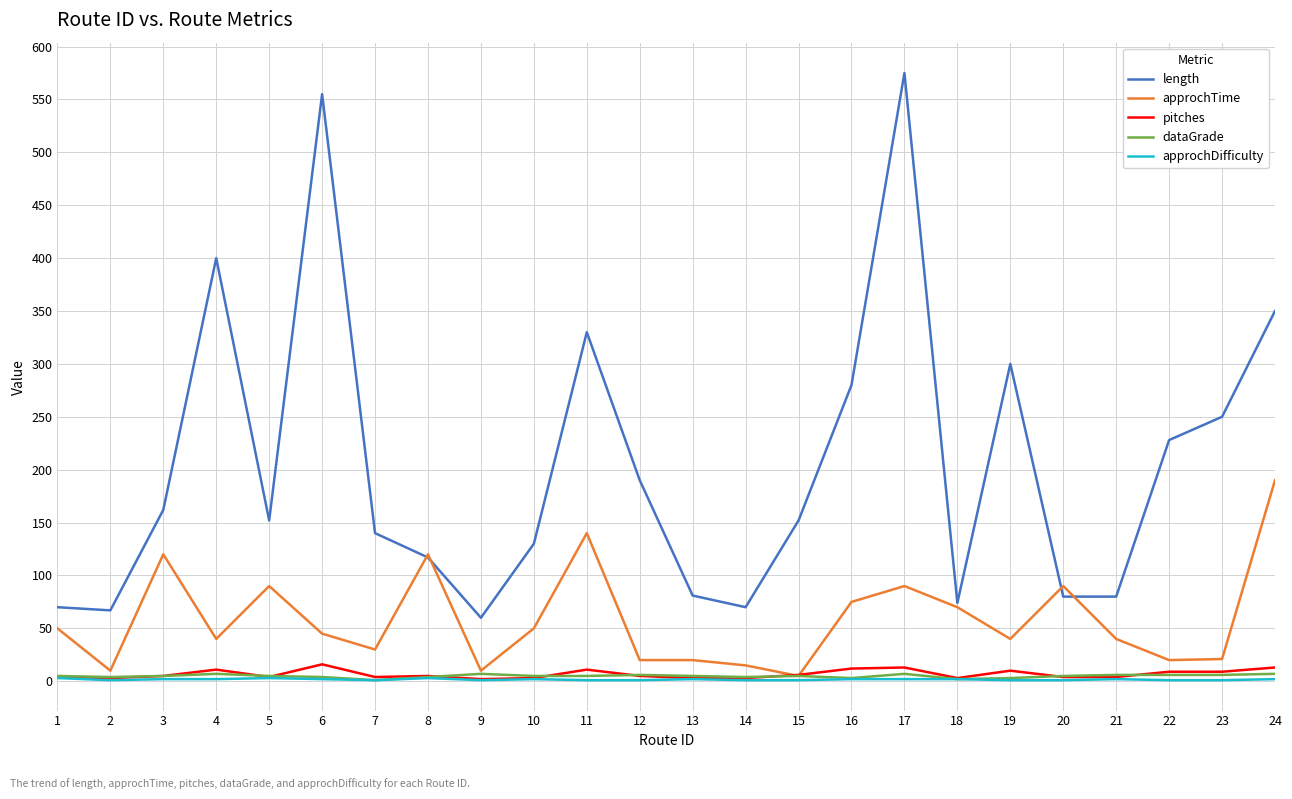

True or false: length and pitches intersect in this chart.

False